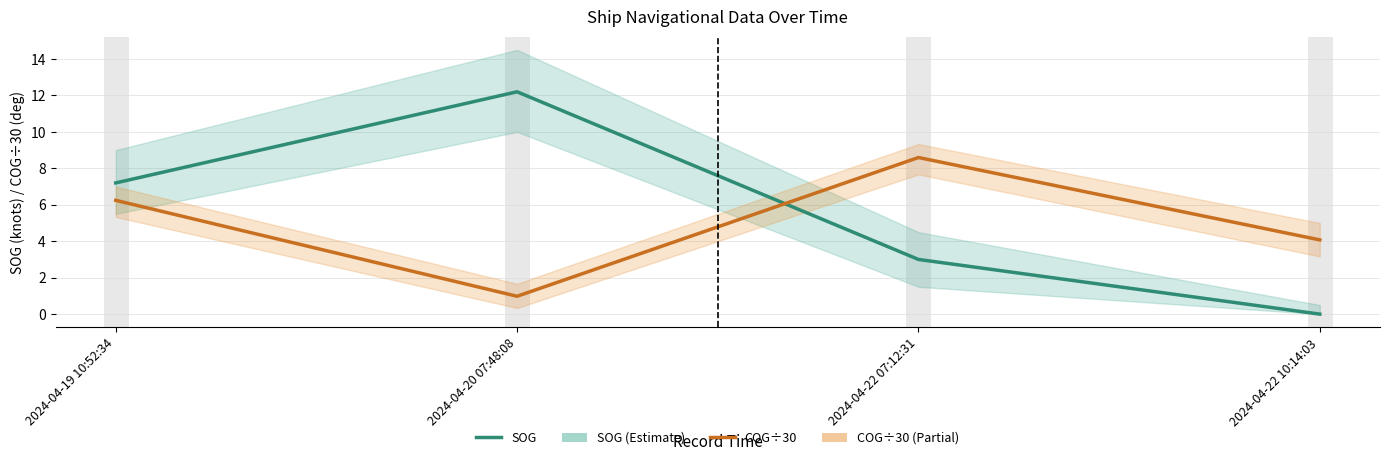

Count the number of data series in this chart.

2